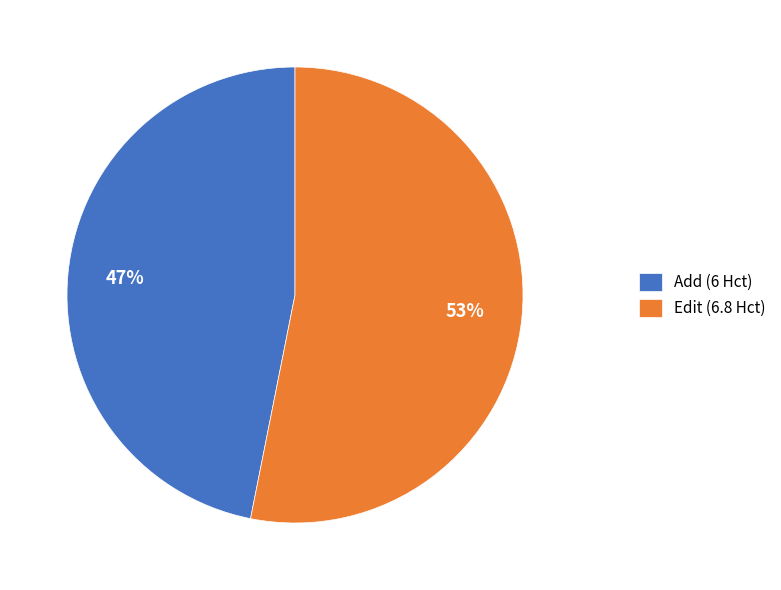

Rank the categories by value from lowest to highest.

Add, Edit